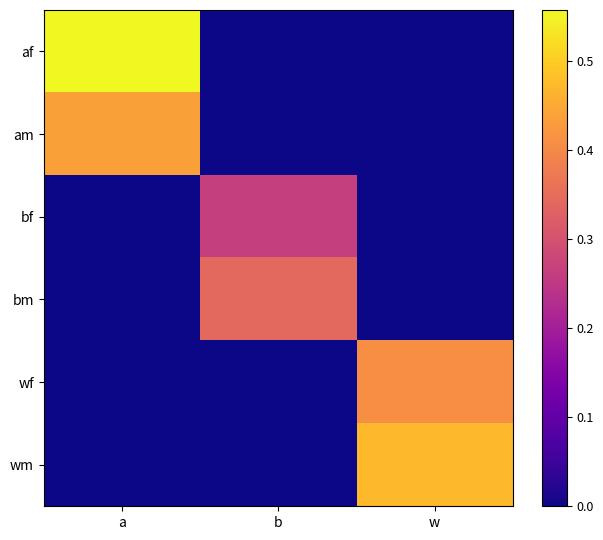

Reading right to left, what are all the values shown in this chart?

af: w=0.0	b=0.0	a=0.6
am: w=0.0	b=0.0	a=0.4
bf: w=0.0	b=0.3	a=0.0
bm: w=0.0	b=0.3	a=0.0
wf: w=0.4	b=0.0	a=0.0
wm: w=0.5	b=0.0	a=0.0